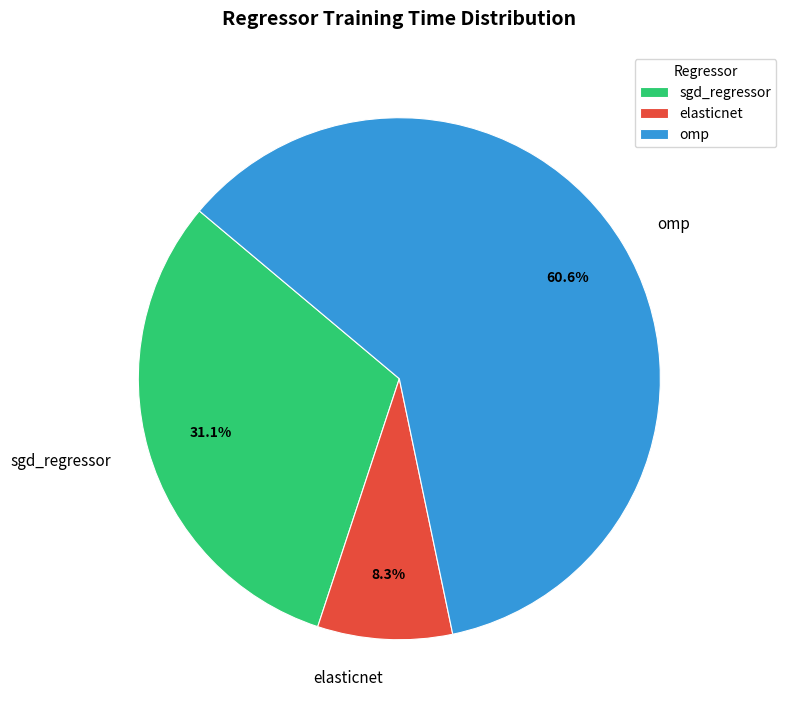

What percentage is NOT represented by sgd_regressor?

68.9%